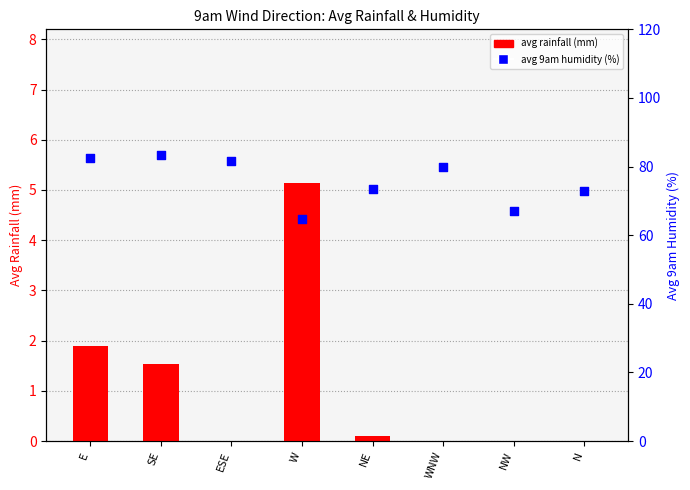

At how many categories does at least one series exceed 44?

8